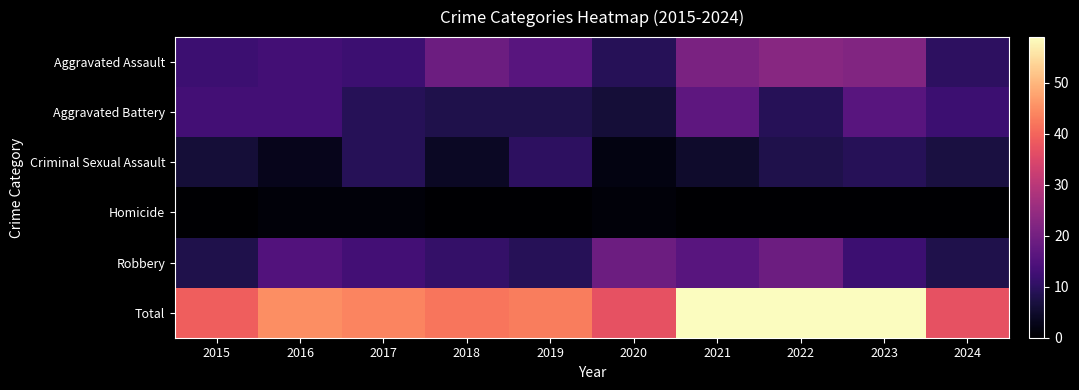

List the series in order of their peak value, highest first.

Total, Aggravated Assault, Robbery, Aggravated Battery, Criminal Sexual Assault, Homicide